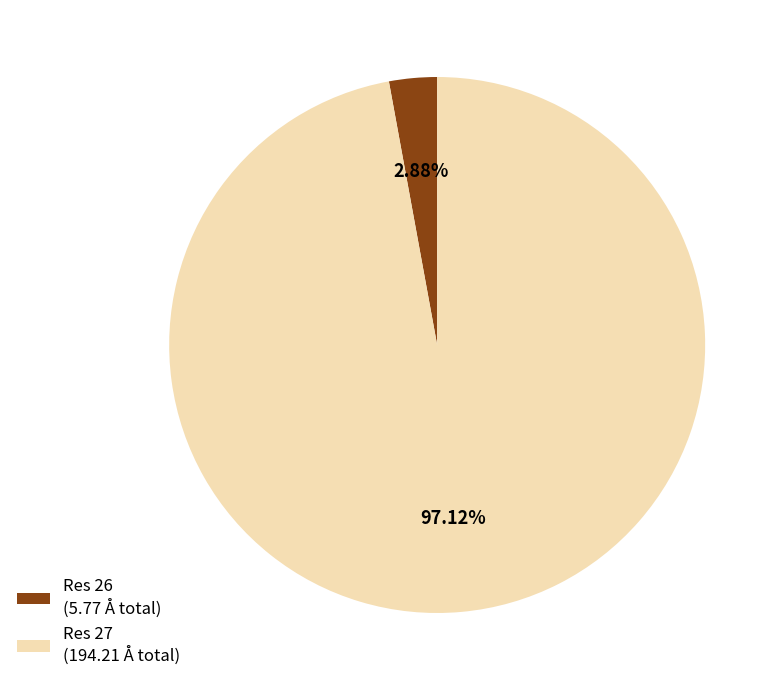

Combined, do Res 26 (5.77 Å total) and Res 27 (194.21 Å total) account for over 50%?

Yes